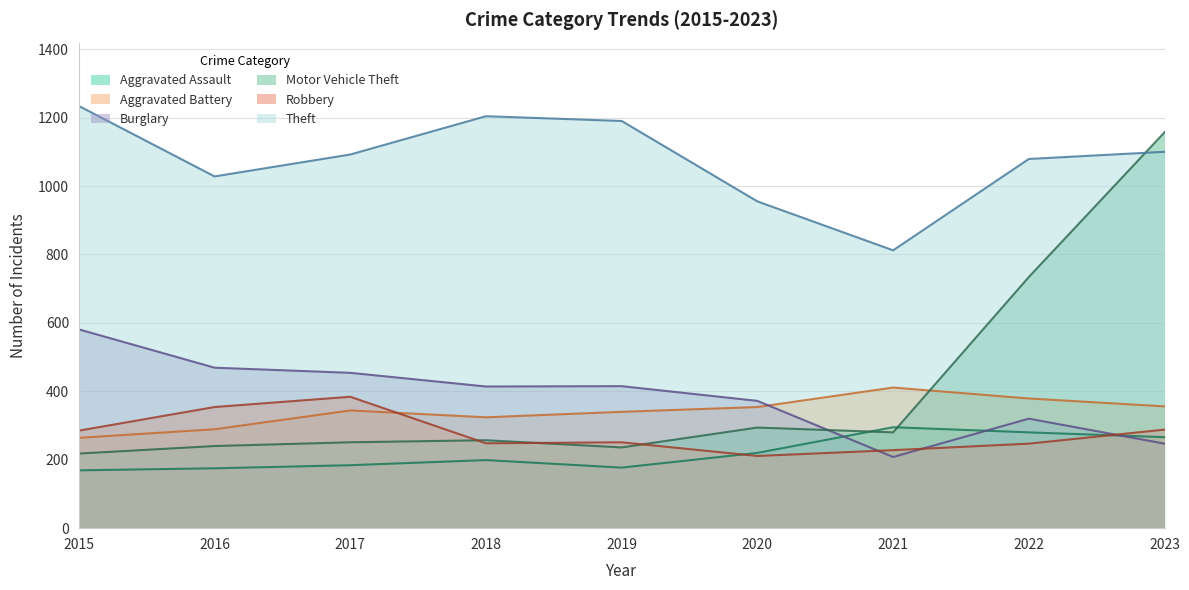

Between 2018 and 2023, which series saw the biggest shift?

Motor Vehicle Theft